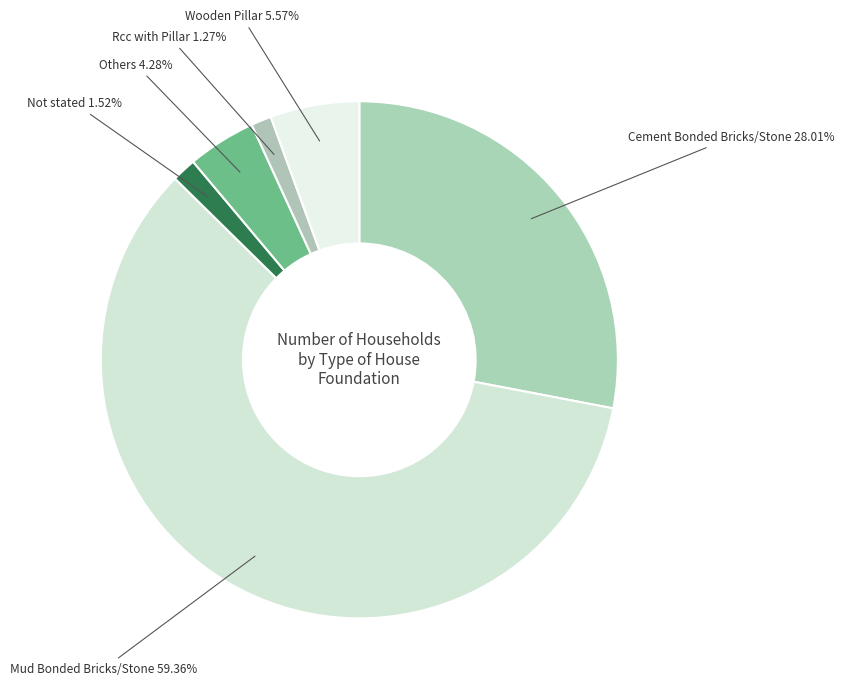

Combined, do Wooden Pillar and Cement Bonded Bricks/Stone account for over 50%?

No